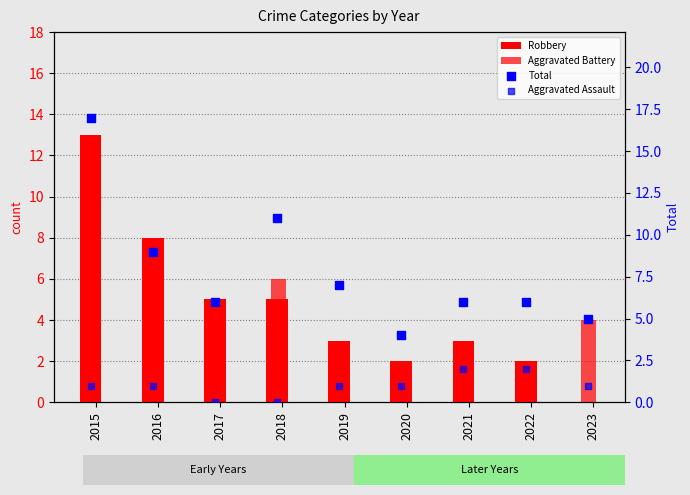

At how many categories does at least one series exceed 5?

7